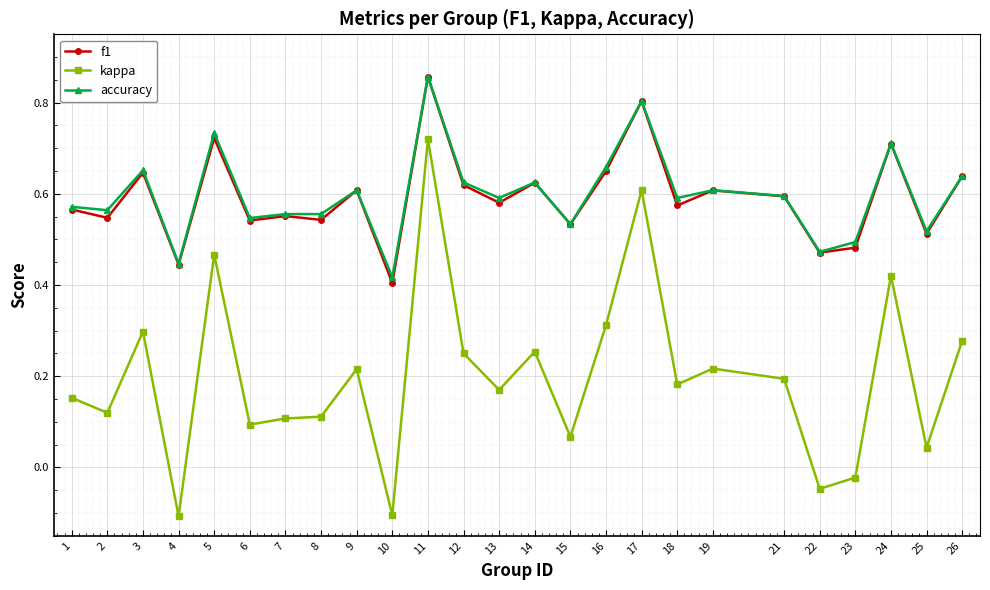

True or false: kappa and f1 cross at least once.

False